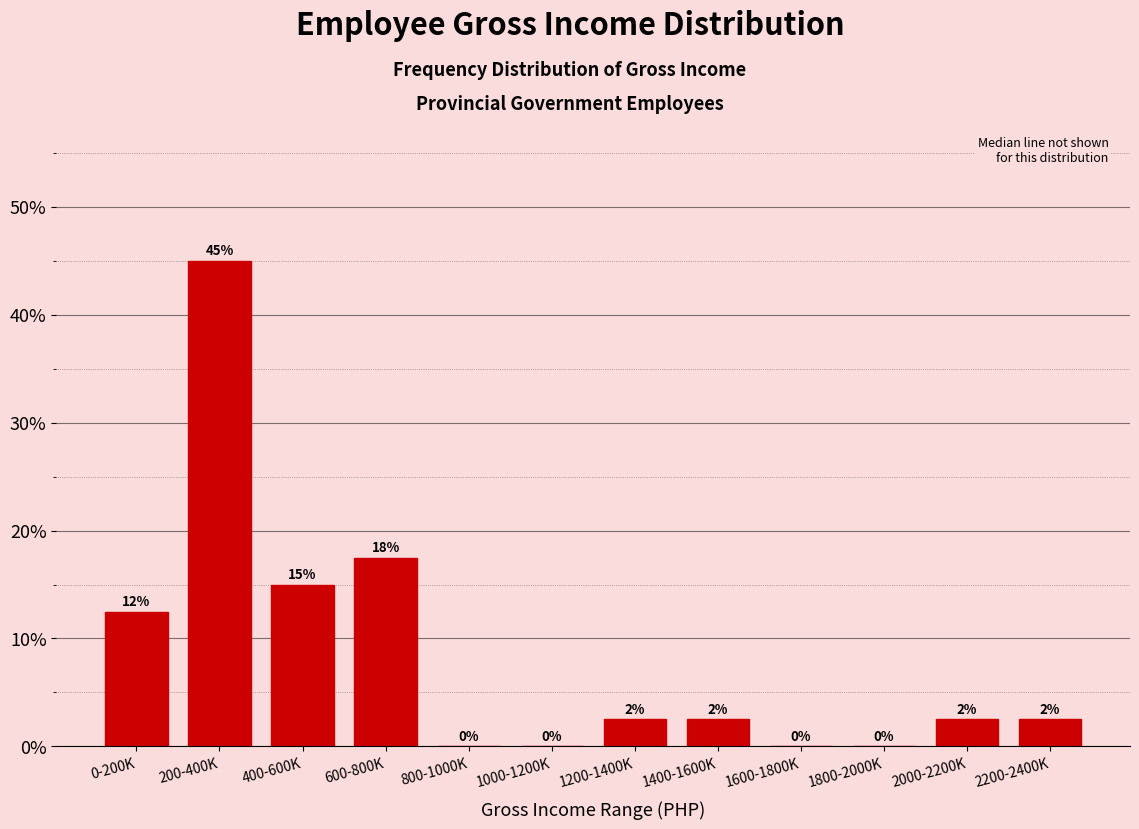

What is the maximum value shown in the chart?

45.0